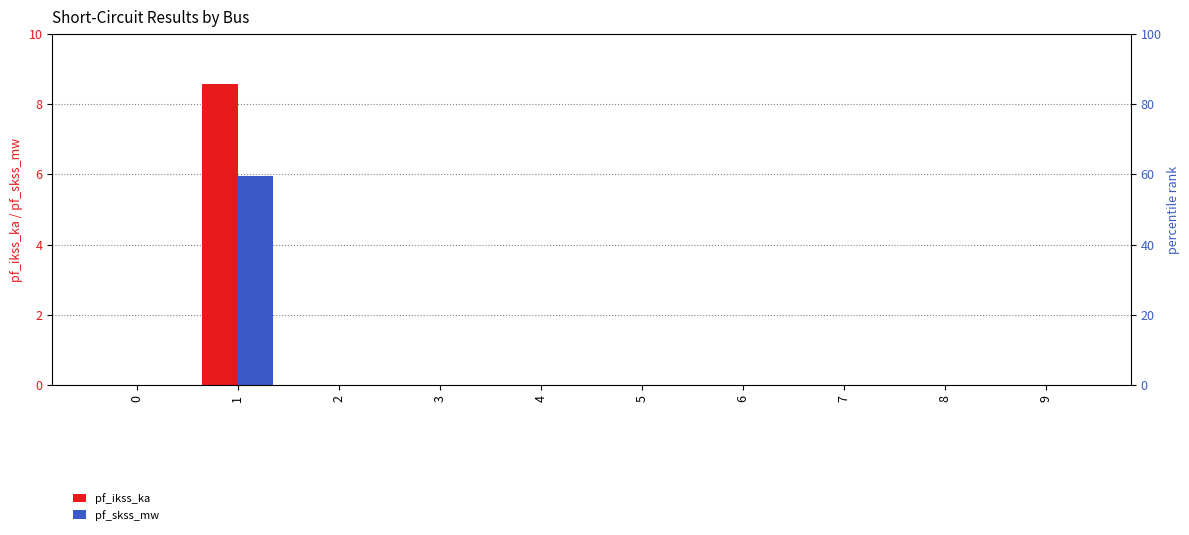

Reading right to left, extract all data points from this chart.

pf_ikss_ka: 0.0	0.0	0.0	0.0	0.0	0.0	0.0	0.0	8.6	0.0
pf_skss_mw: 0.0	0.0	0.0	0.0	0.0	0.0	0.0	0.0	6.0	0.0